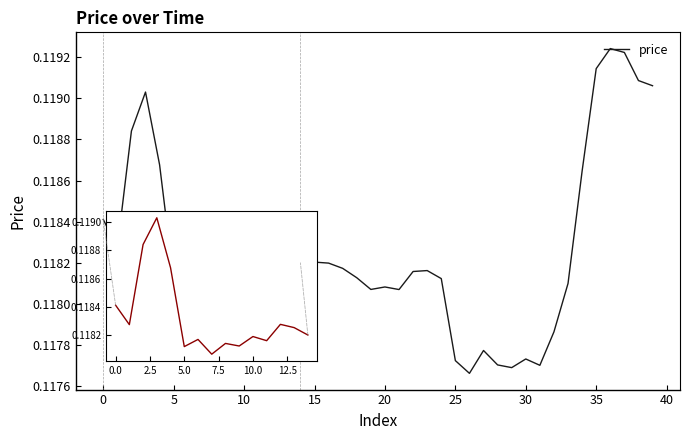

What is the smallest value displayed?

0.1